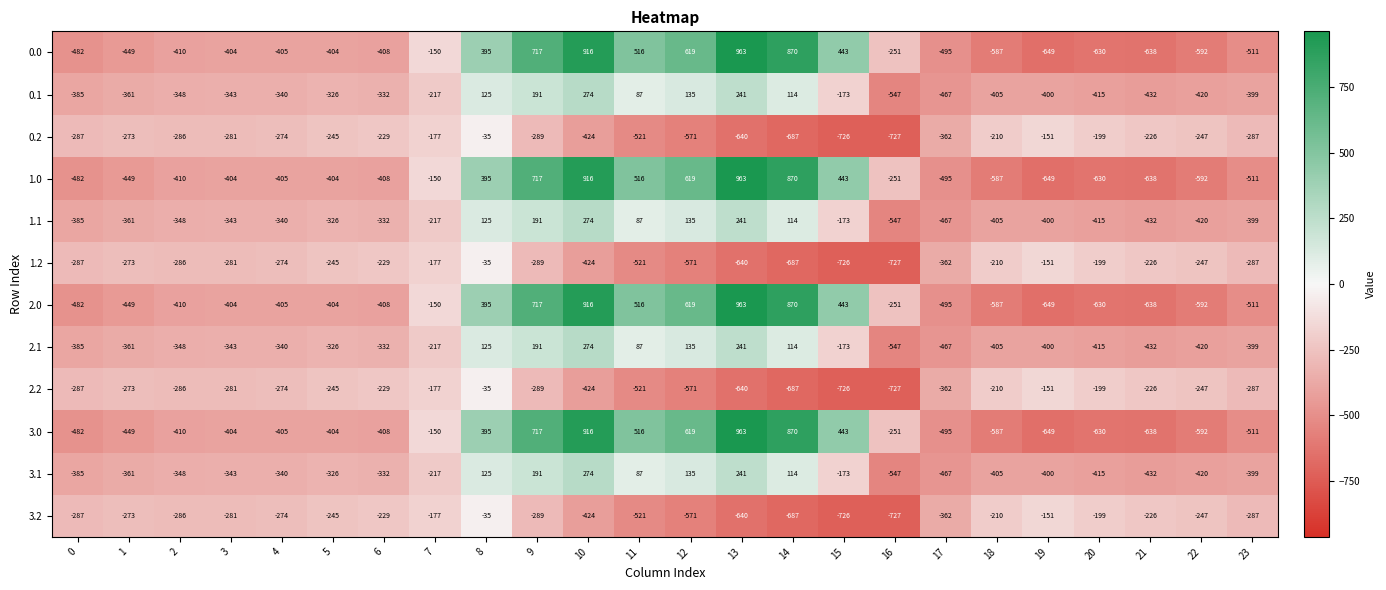

At which category is the sum across all series the highest?

10